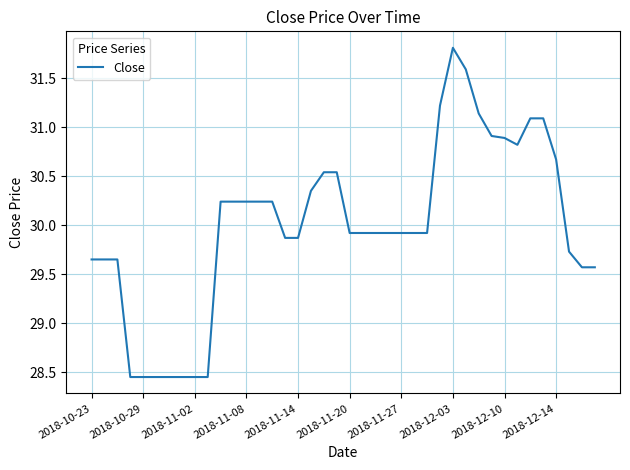

What is the difference between the maximum and minimum values?

3.4